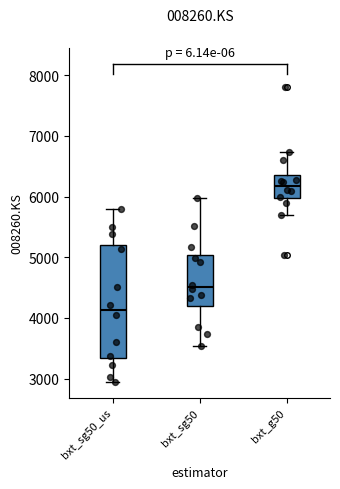

Comparing the boxes themselves (not the whiskers), which one is the tallest?

bxt_sg50_us